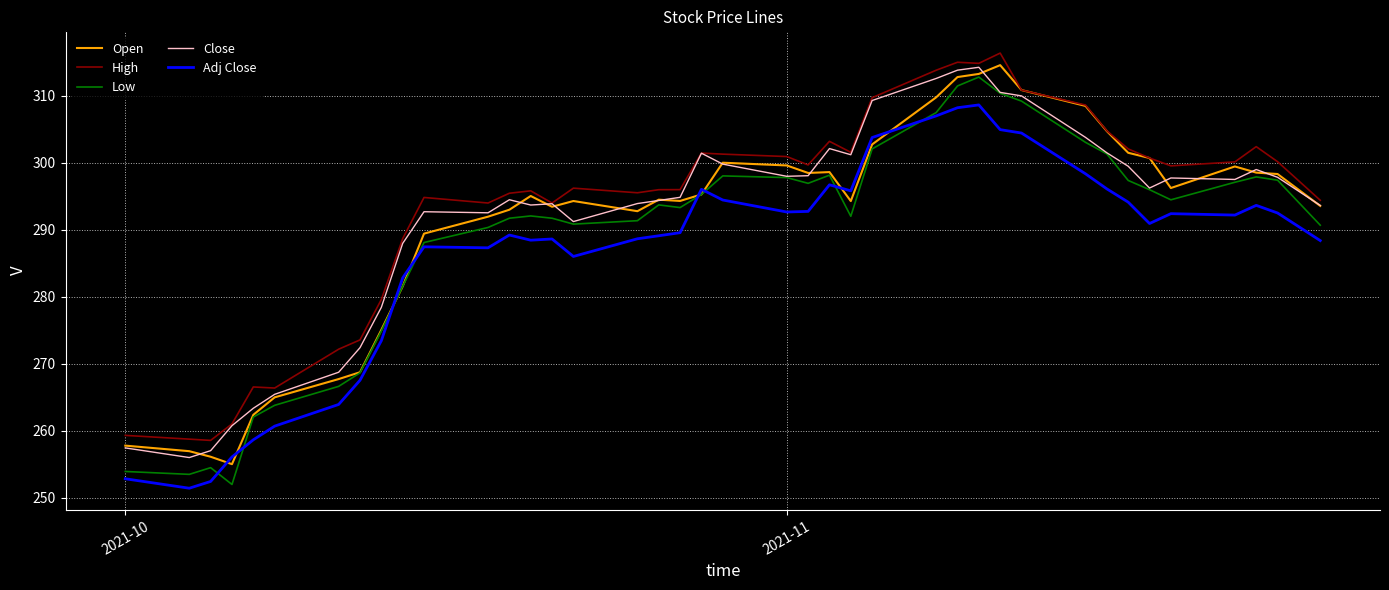

What is the difference between the maximum and minimum values in the Adj Close series?

57.2